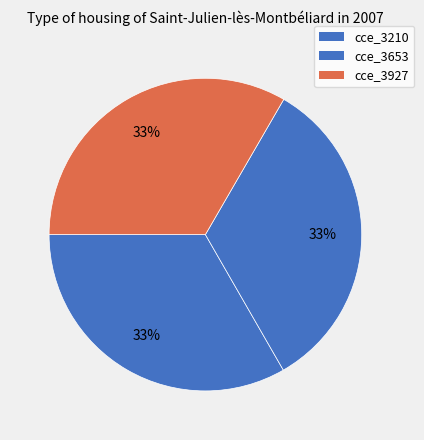

To the nearest percent, what percentage of the pie is cce_3653?

33%